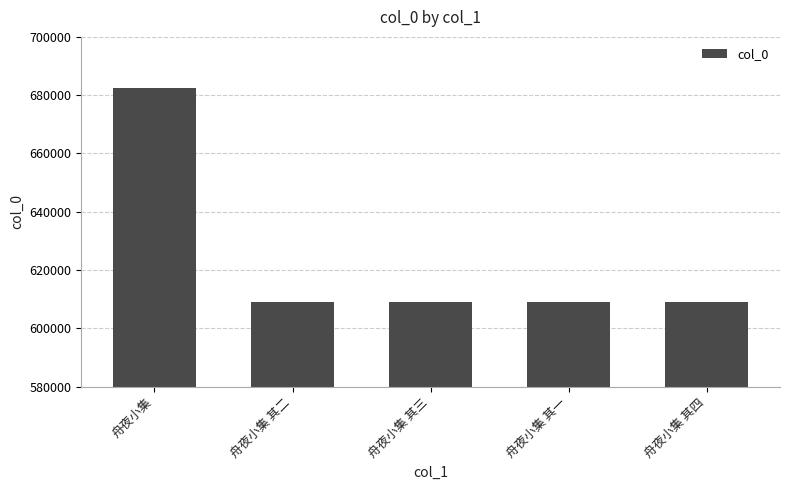

Read the value at 舟夜小集 其二, to the nearest 10.

609020